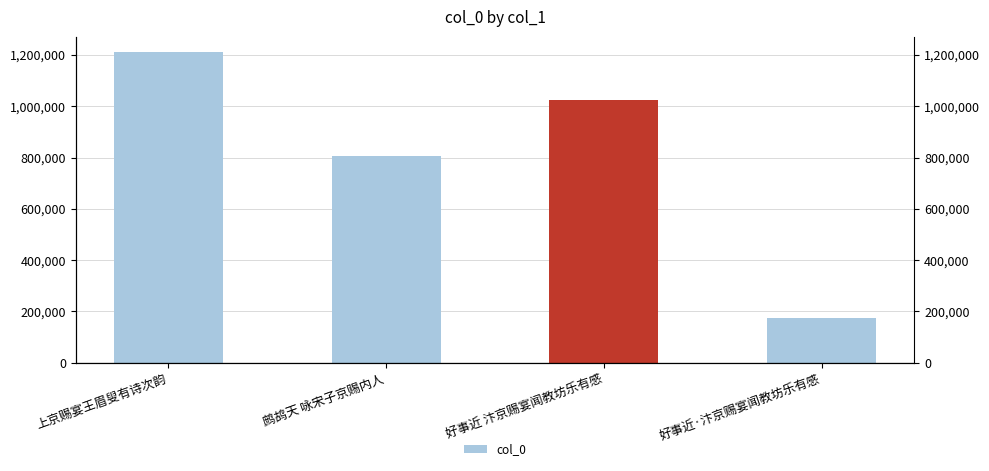

What position from the left is 好事近·汴京赐宴闻教坊乐有感?

4